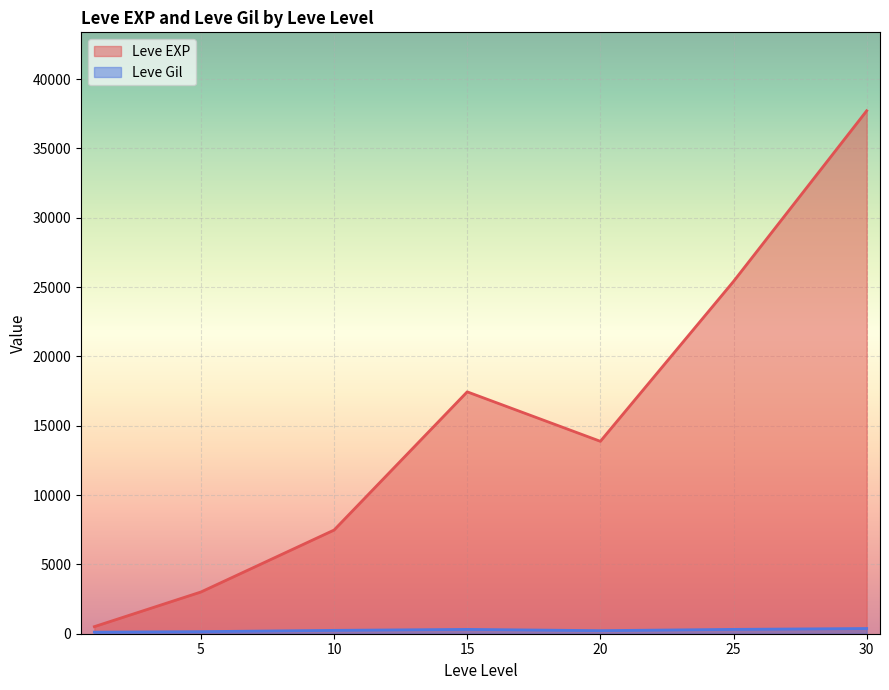

Between 10 and 25, which series saw the biggest shift?

Leve EXP